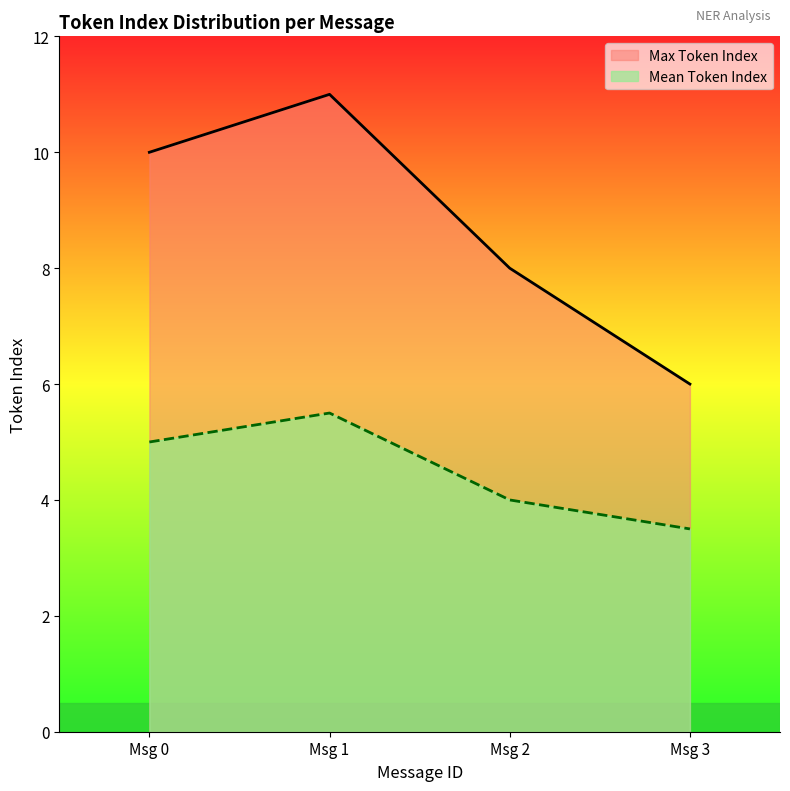

True or false: Max Token Index has a value of 10.0 at Msg 0.

True